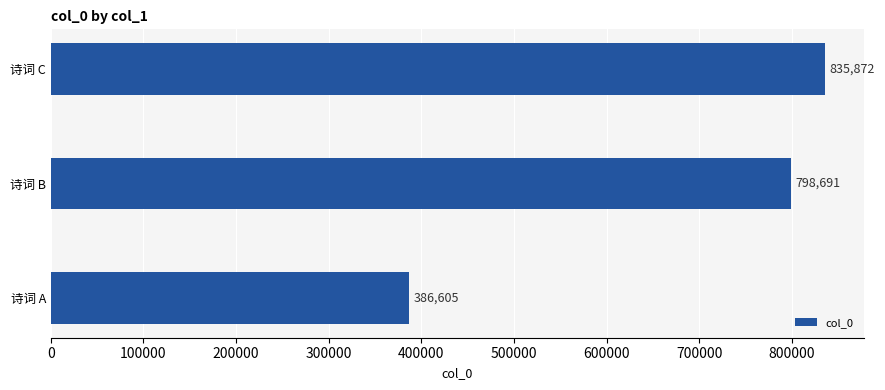

Reading bottom to top, what are all the values shown in this chart?

诗词 A=386605	诗词 B=798691	诗词 C=835872